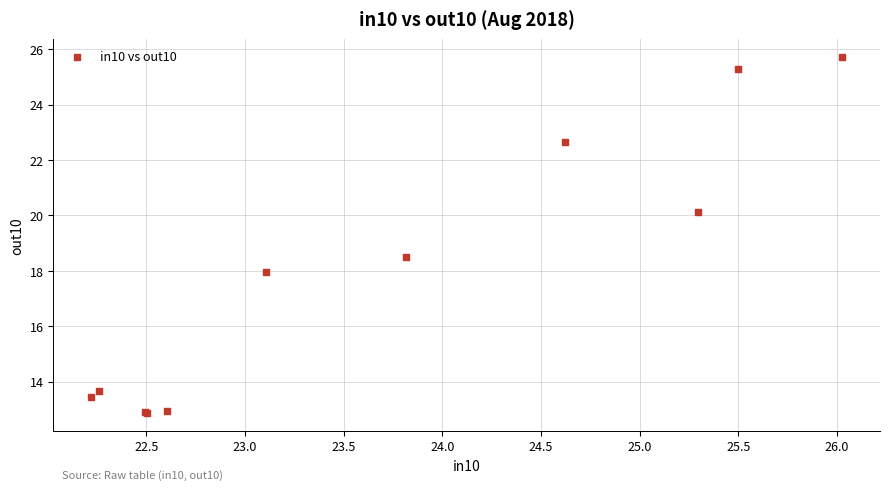

What Y value in the scatter plot is closest to 19?

18.5